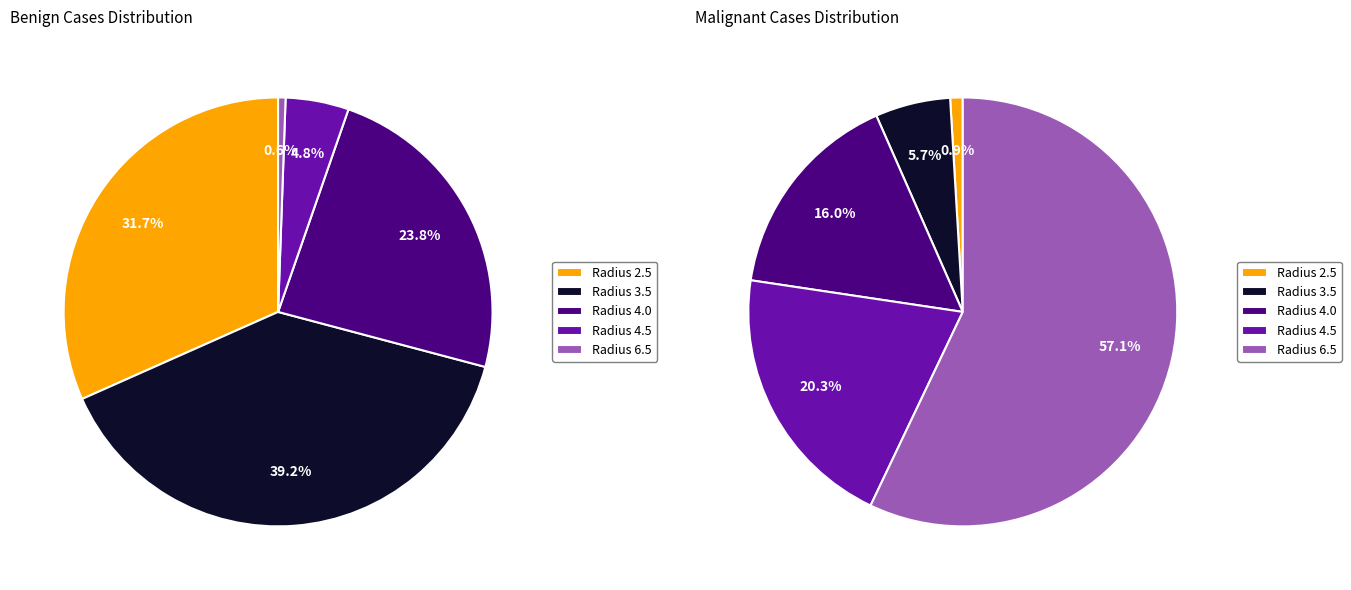

How many slices are in this pie chart?

5